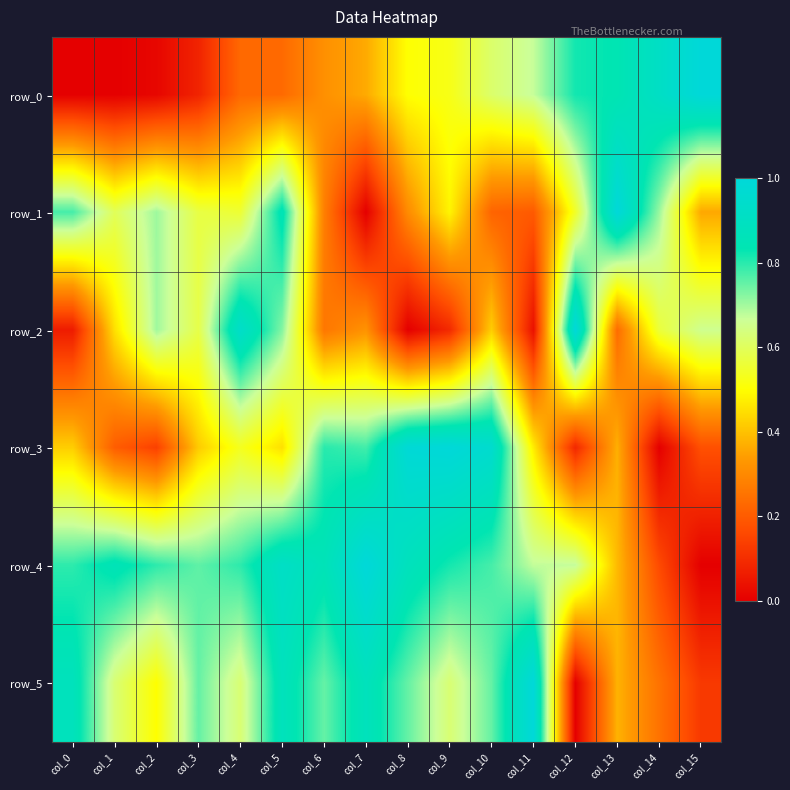

List the series in order of their peak value, highest first.

row_0, row_1, row_2, row_3, row_4, row_5